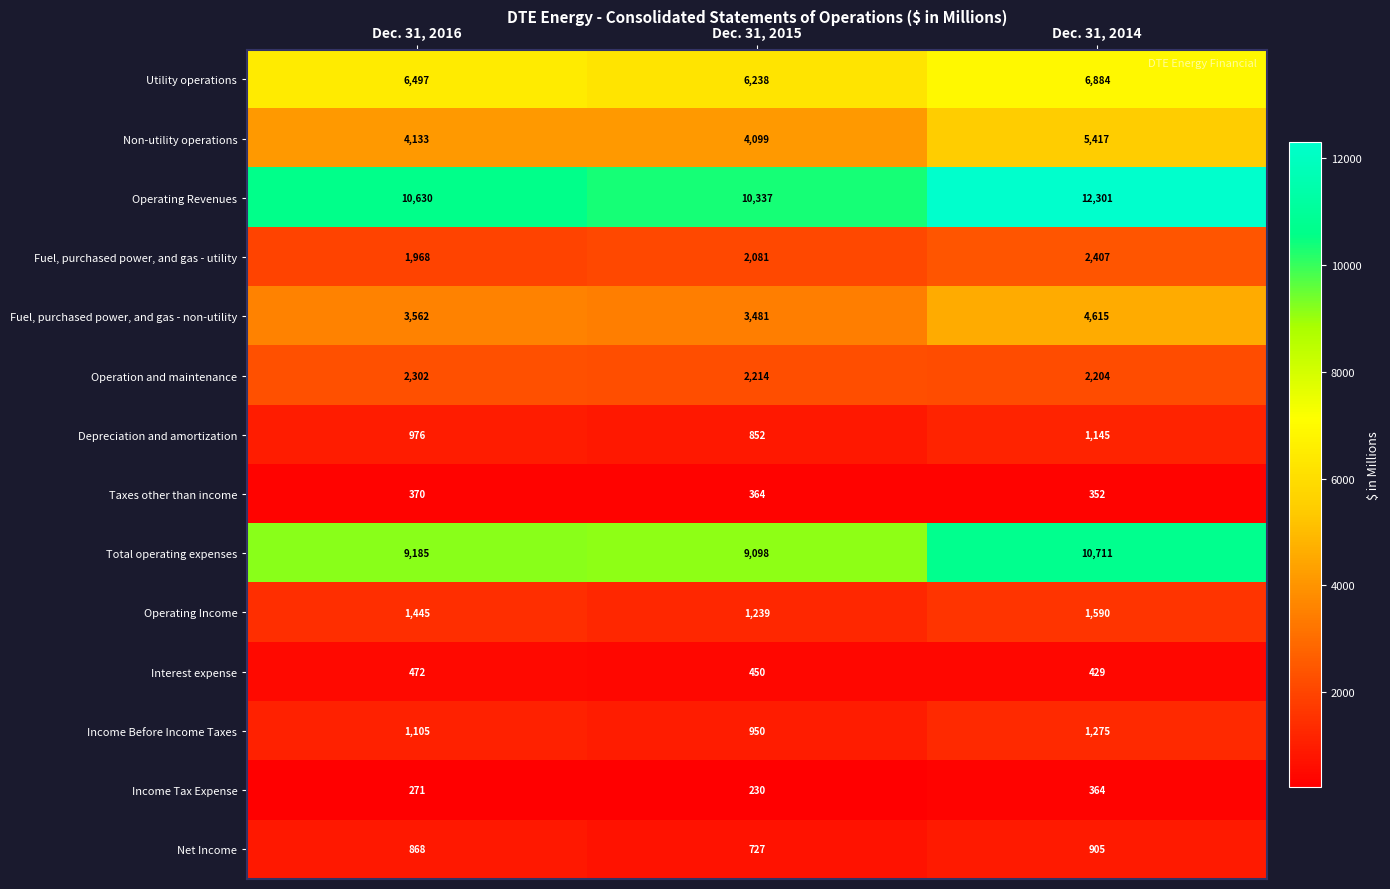

Rank the series by their maximum value, from lowest to highest.

Income Tax Expense, Taxes other than income, Interest expense, Net Income, Depreciation and amortization, Income Before Income Taxes, Operating Income, Operation and maintenance, Fuel, purchased power, and gas - utility, Fuel, purchased power, and gas - non-utility, Non-utility operations, Utility operations, Total operating expenses, Operating Revenues